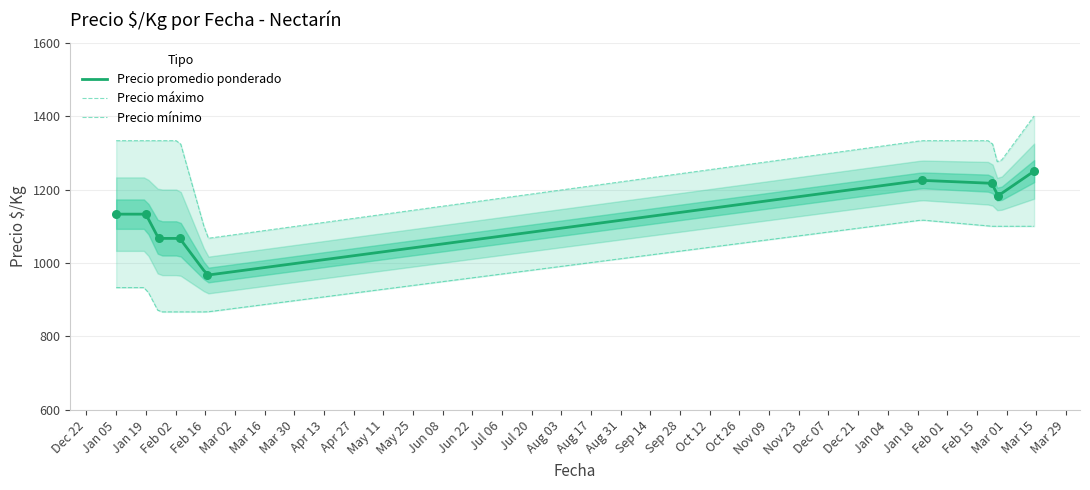

Is the value of Precio promedio ponderado at 2021-02-04 greater than the value of Precio maximo at 2022-03-14?

No